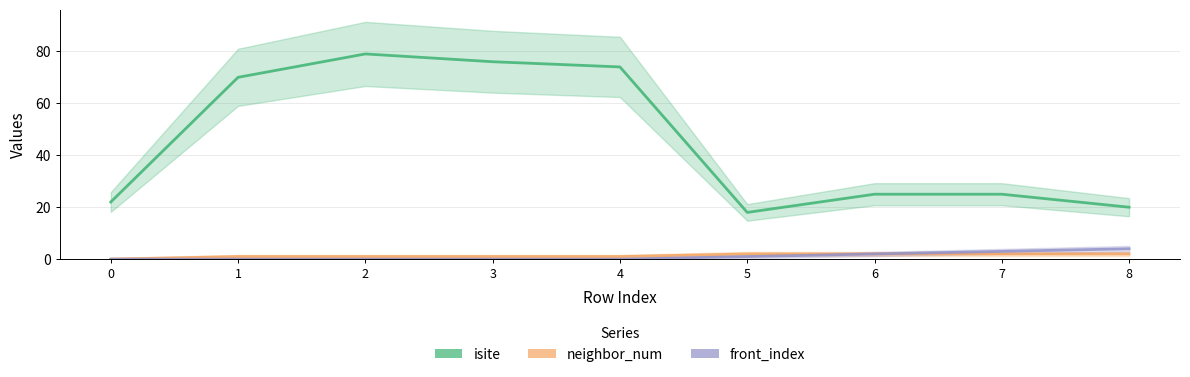

What is the maximum value shown in the chart?

79